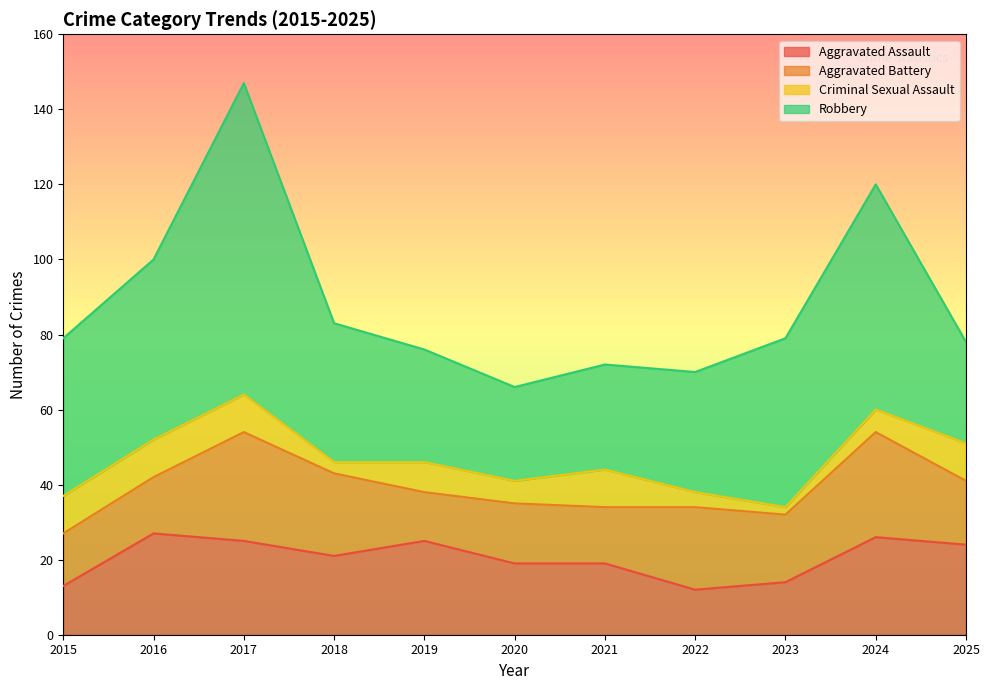

The value of Aggravated Assault at 2022 is 18. True or false?

False